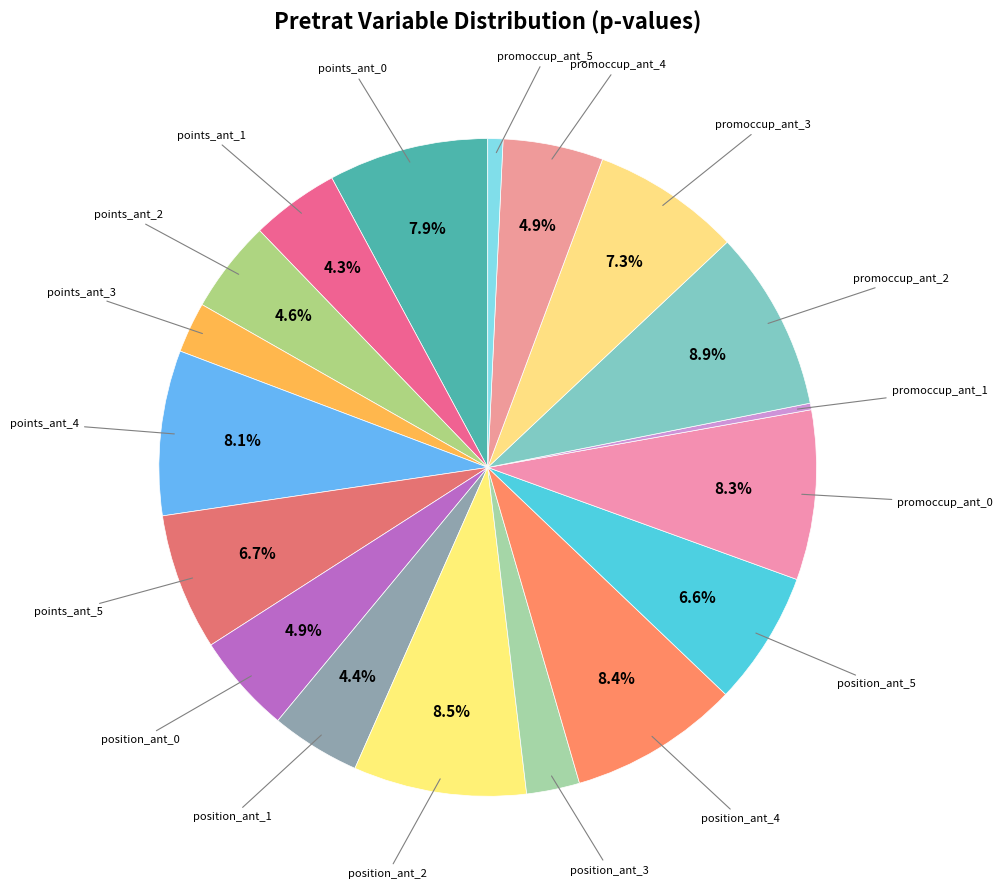

How many slices are in this pie chart?

18